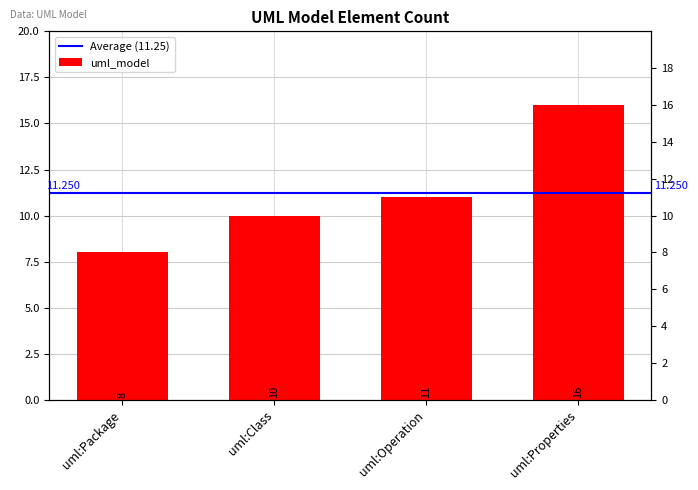

Reading left to right, extract all data points from this chart.

uml:Package=8	uml:Class=10	uml:Operation=11	uml:Properties=16